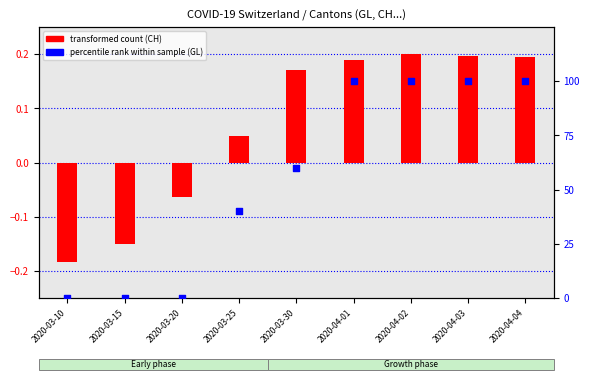

What is the total value across all series at 2020-04-01?

100.2